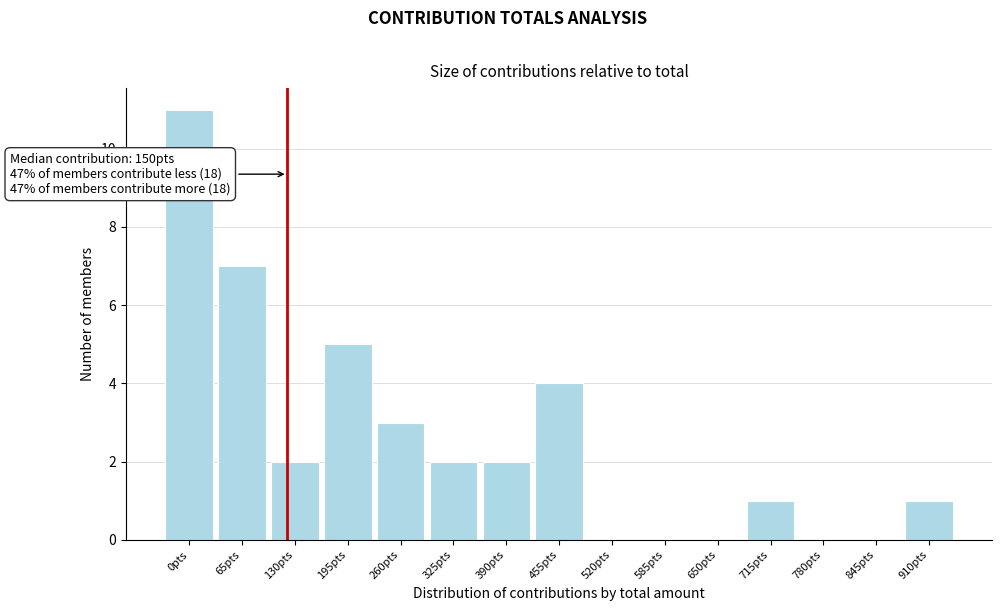

Reading right to left, list all the values displayed in this chart.

910pts=1	845pts=0	780pts=0	715pts=1	650pts=0	585pts=0	520pts=0	455pts=4	390pts=2	325pts=2	260pts=3	195pts=5	130pts=2	65pts=7	0pts=11